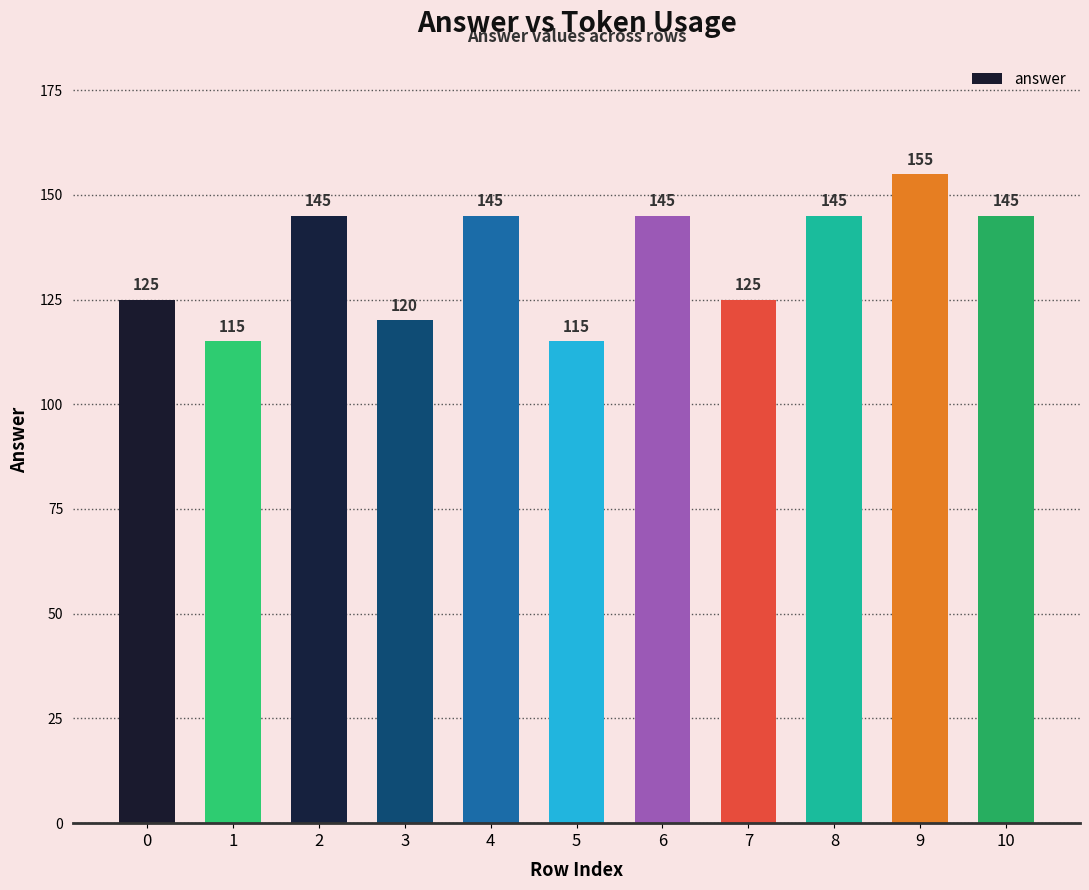

Which label corresponds to the largest value in the chart?

9